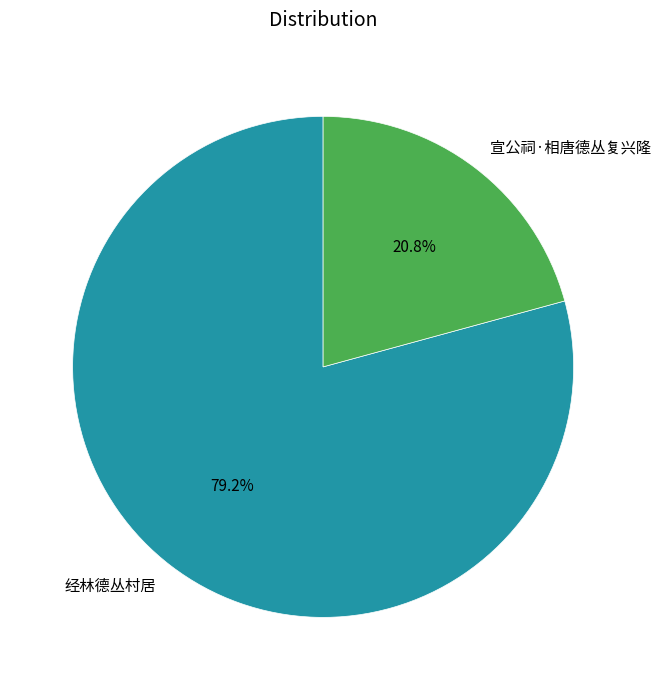

To the nearest percent, what is the difference between the largest and smallest slice percentages?

58%